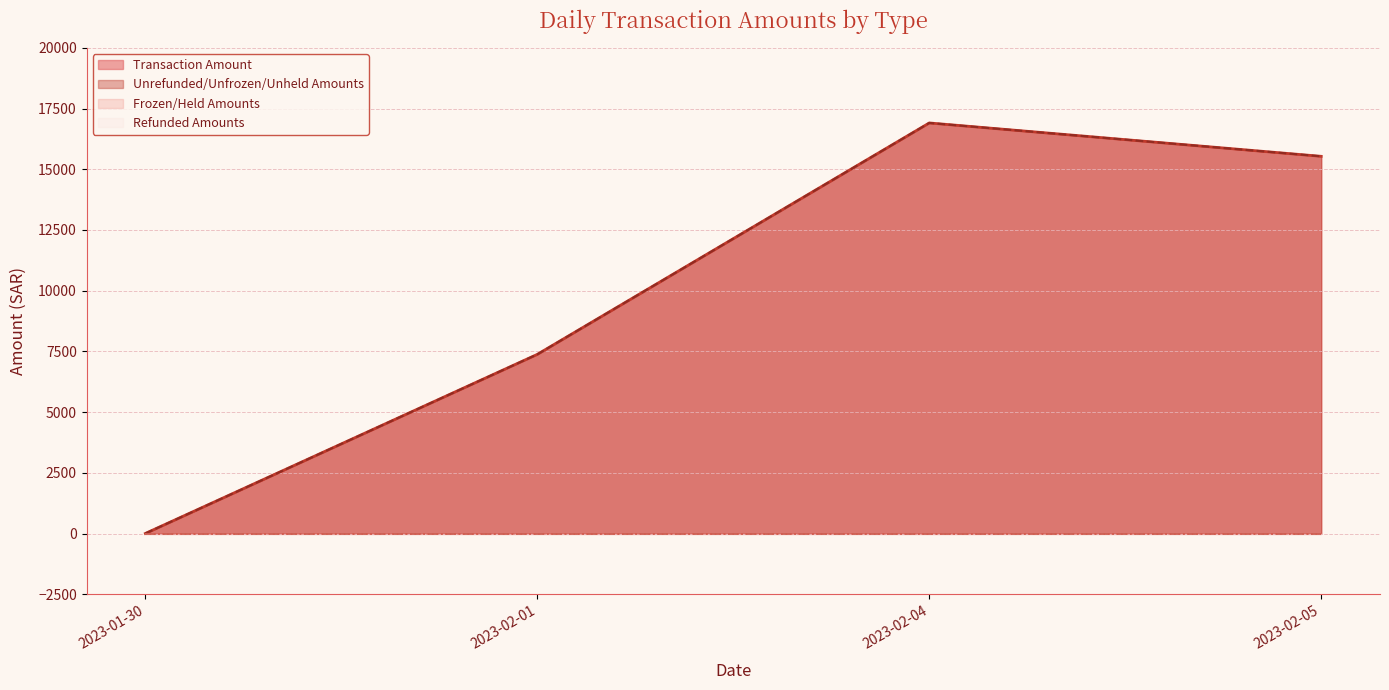

True or false: Refunded Amounts has more than 2 points higher than both neighbors.

False